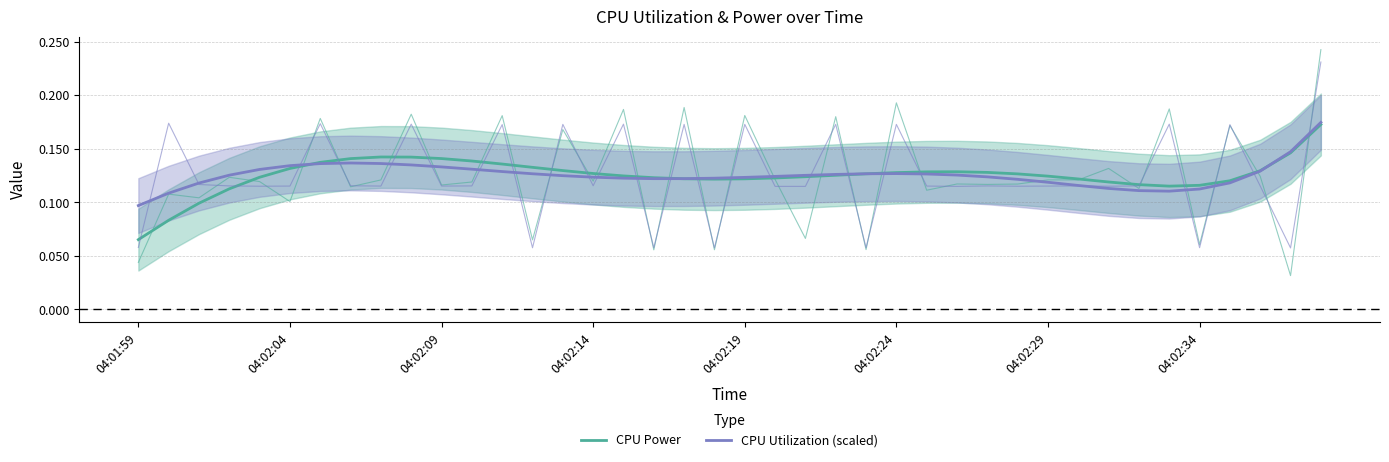

At which label is CPU Power closest to 0?

04:01:59